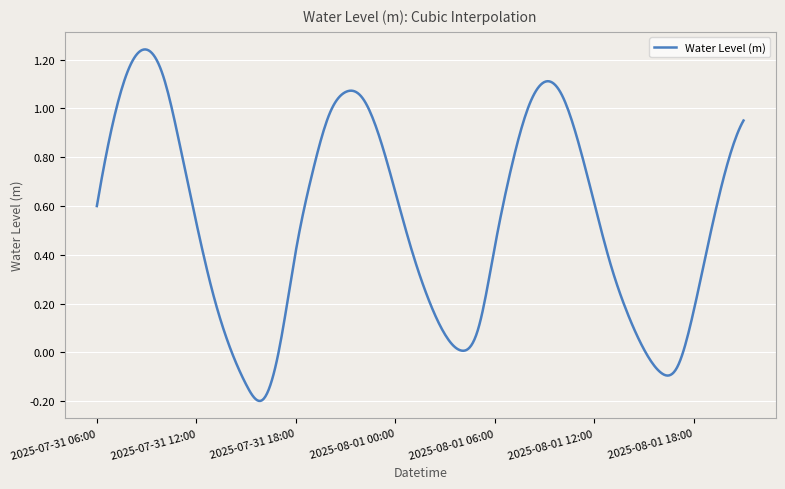

What is the difference between the maximum and minimum values?

1.4